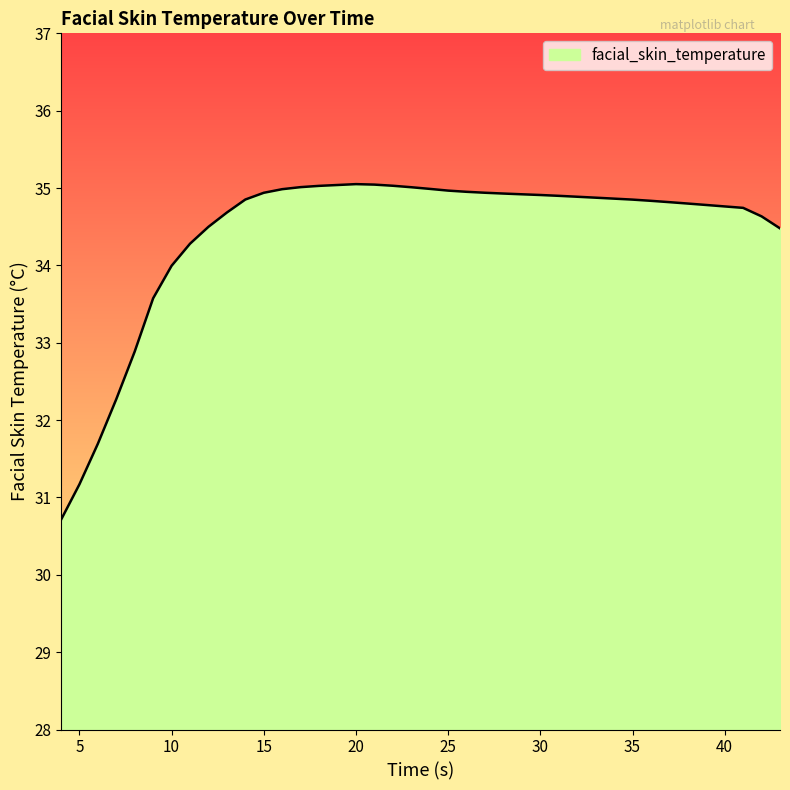

What is the smallest value displayed?

30.7